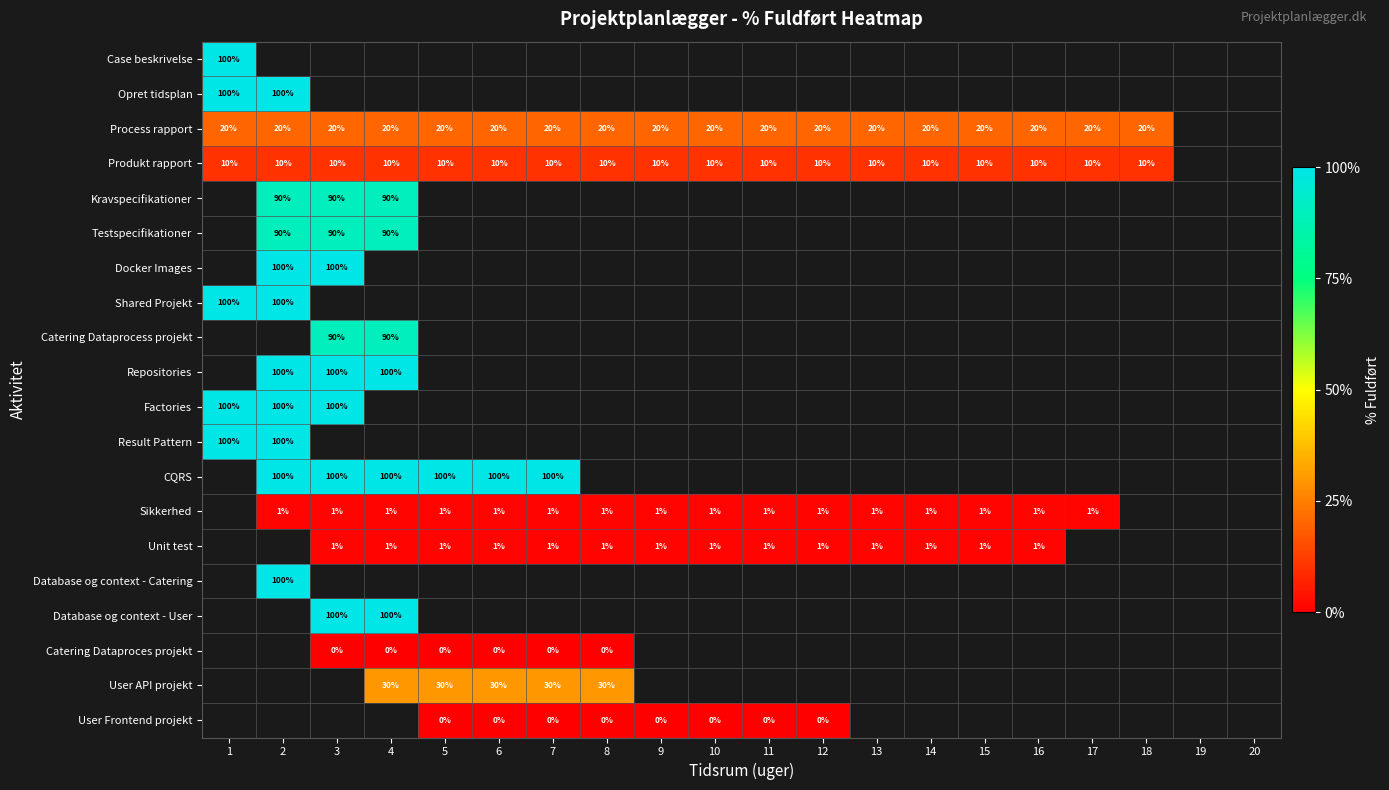

Is it true that Sikkerhed equals 1 at 6?

True